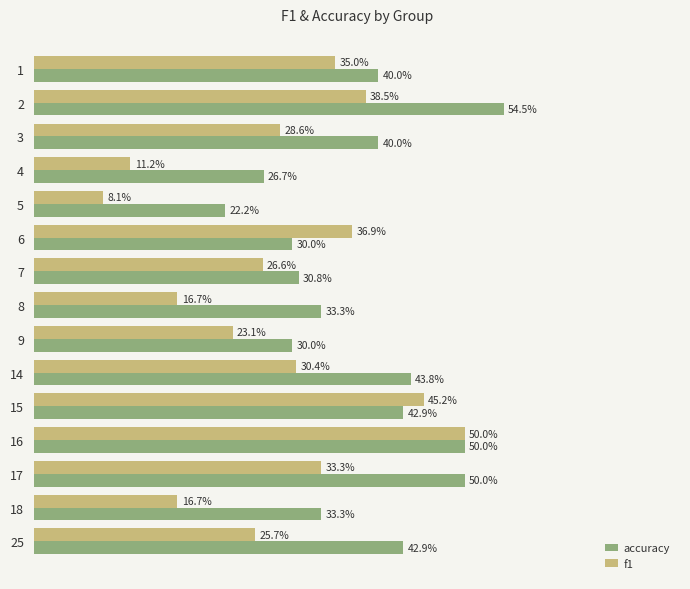

Is it true that f1 equals 0.3 at 14?

True